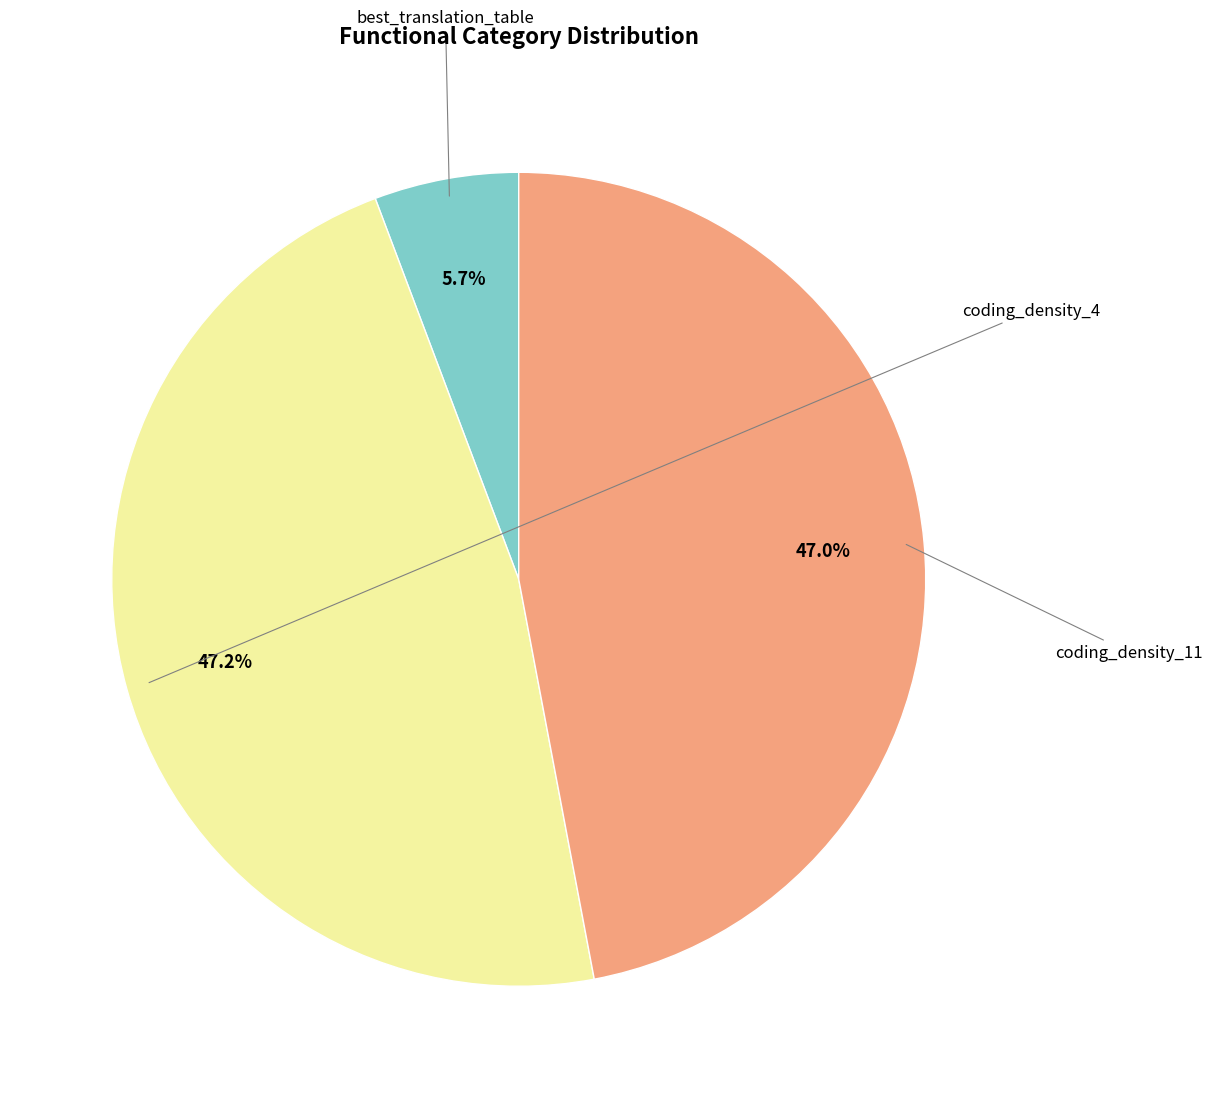

Does any single category account for the majority?

No